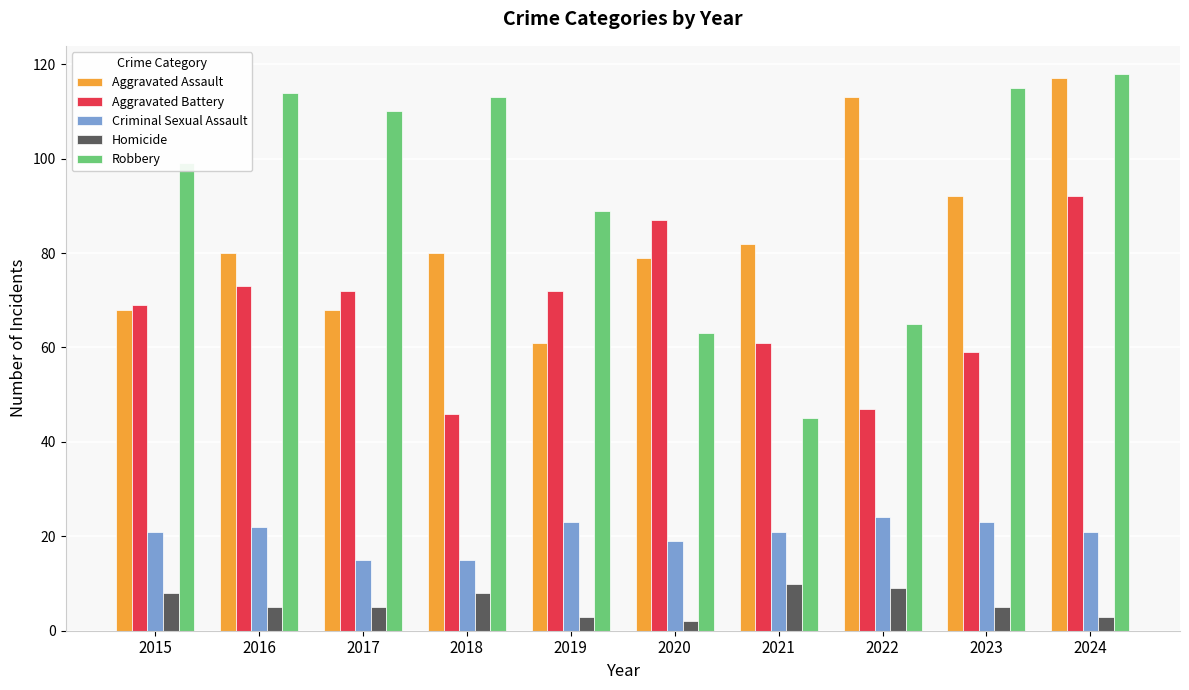

What is the spread (max minus min) of values at 2015?

91